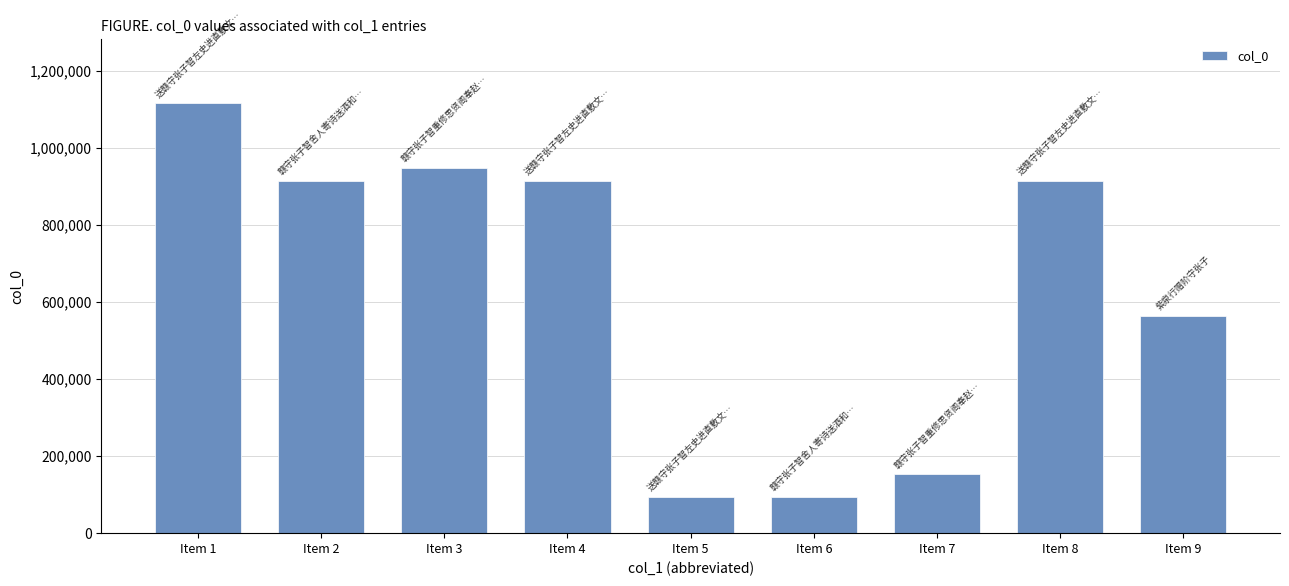

Does the chart contain stacked bars?

No